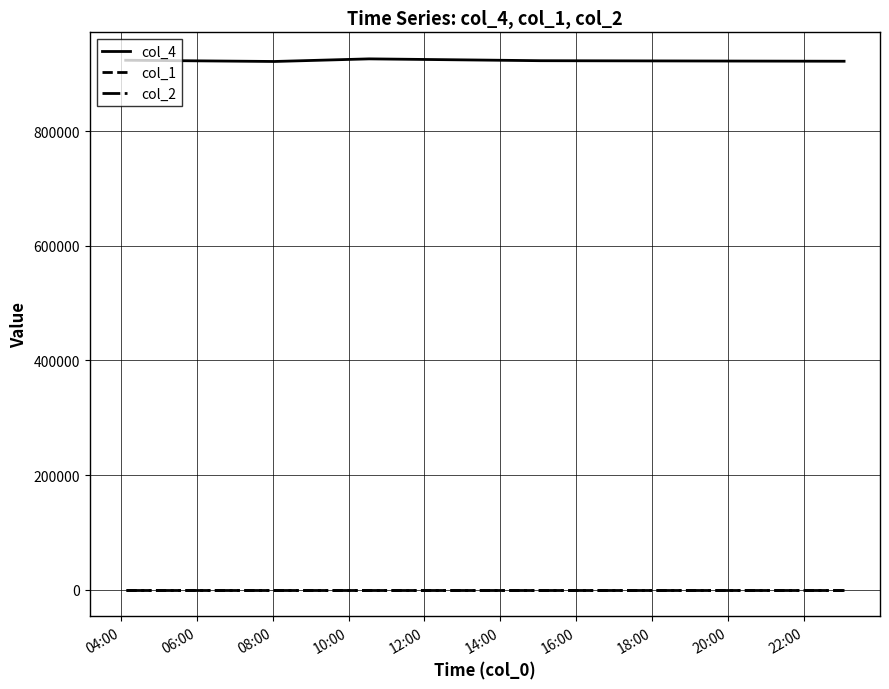

True or false: col_4 and col_2 cross at least once.

False